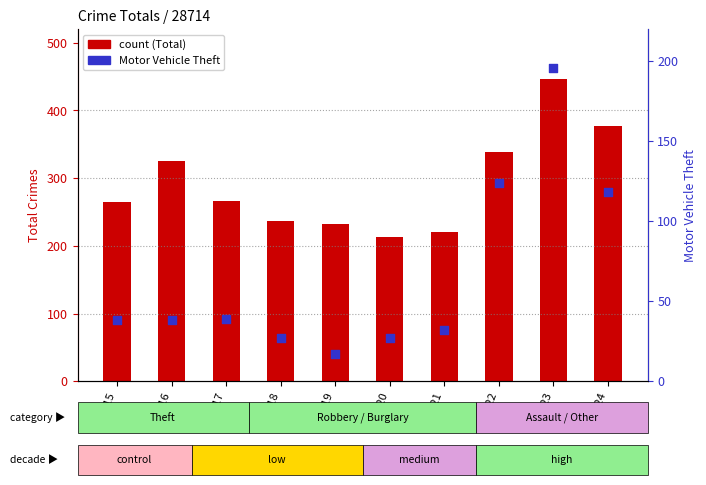

Which series reaches the minimum Y coordinate?

Motor Vehicle Theft (MV)